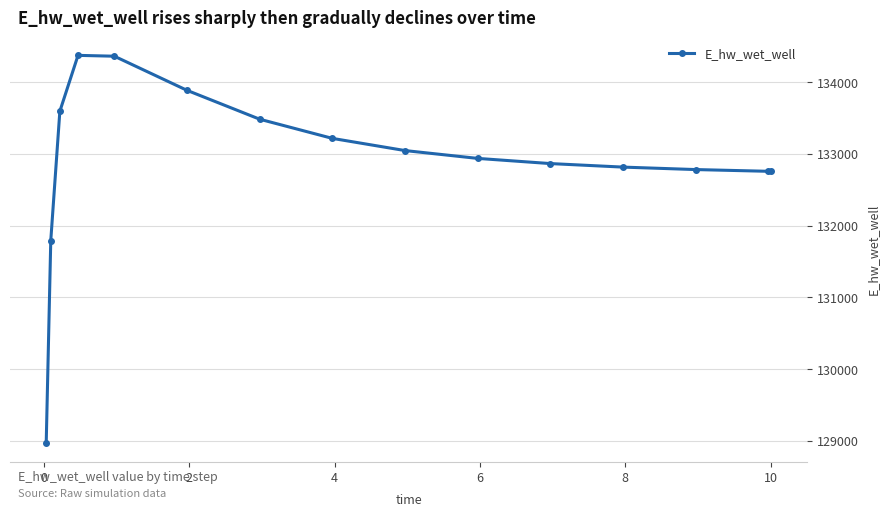

How many series are shown in this chart?

1